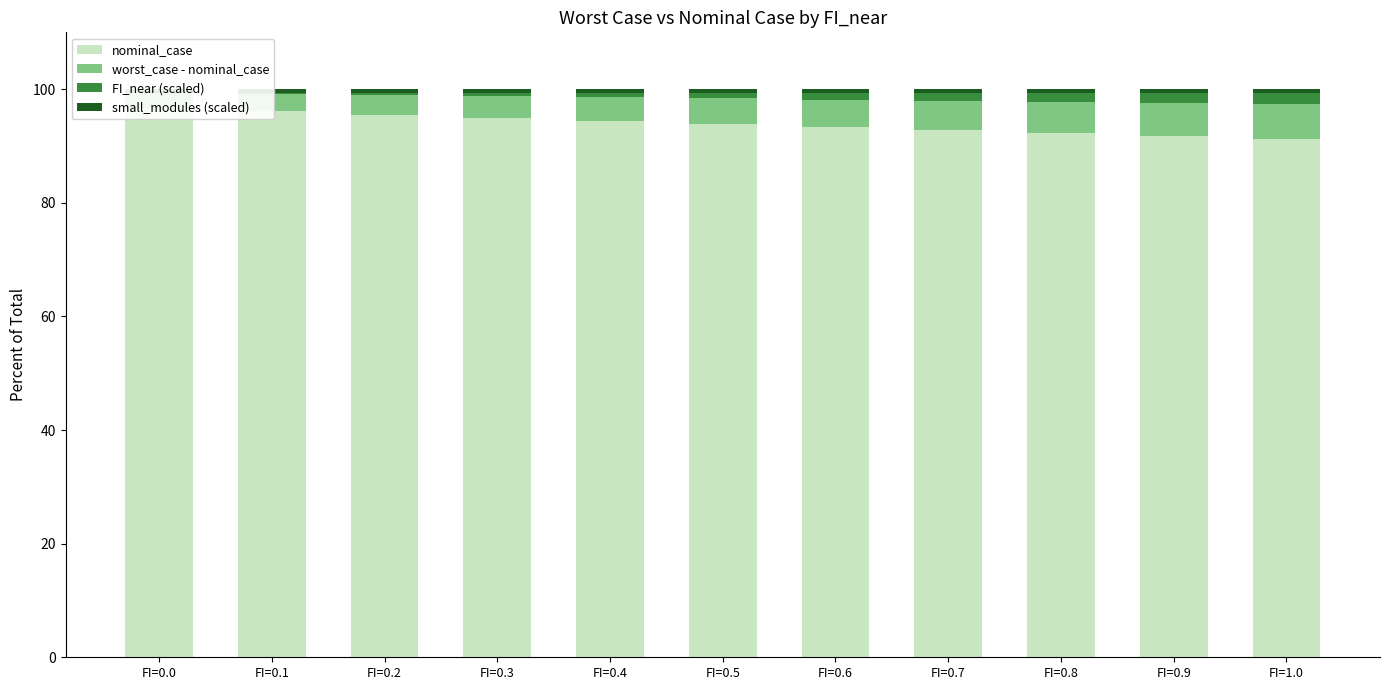

How many values in FI_near (scaled) are above zero?

10